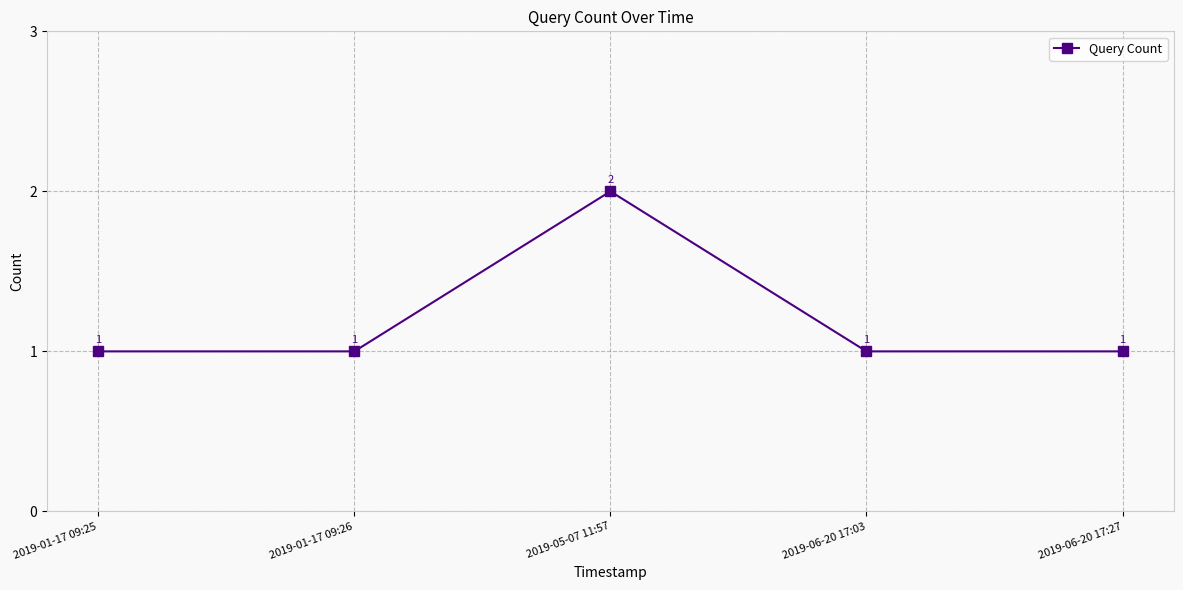

True or false: the data shows 1 at 2019-01-17 09:25.

True